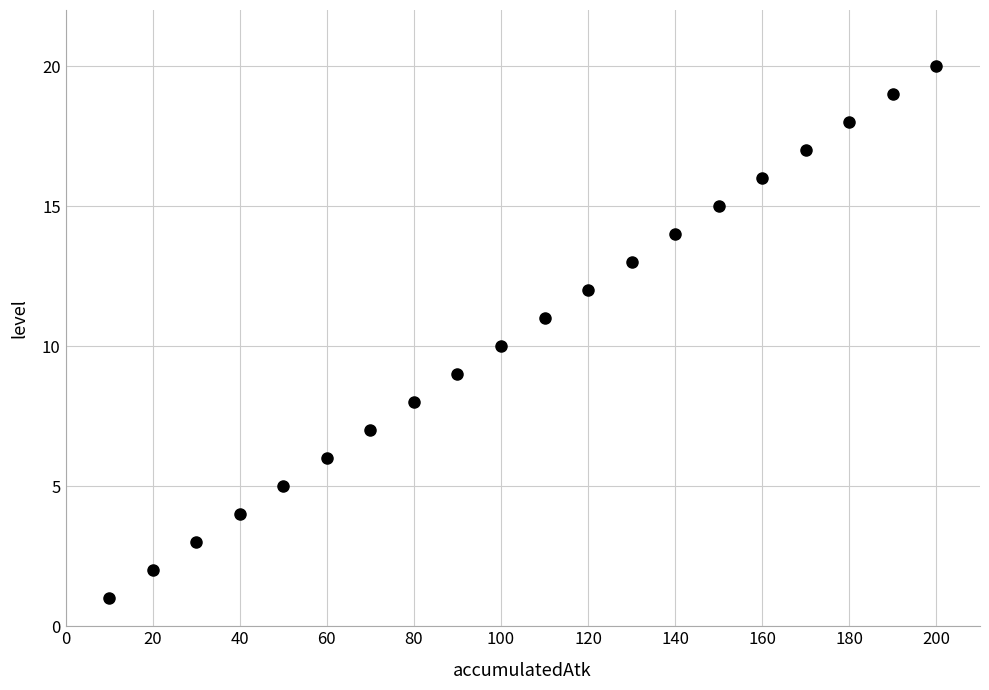

What is the range of Y values (max minus min)?

19